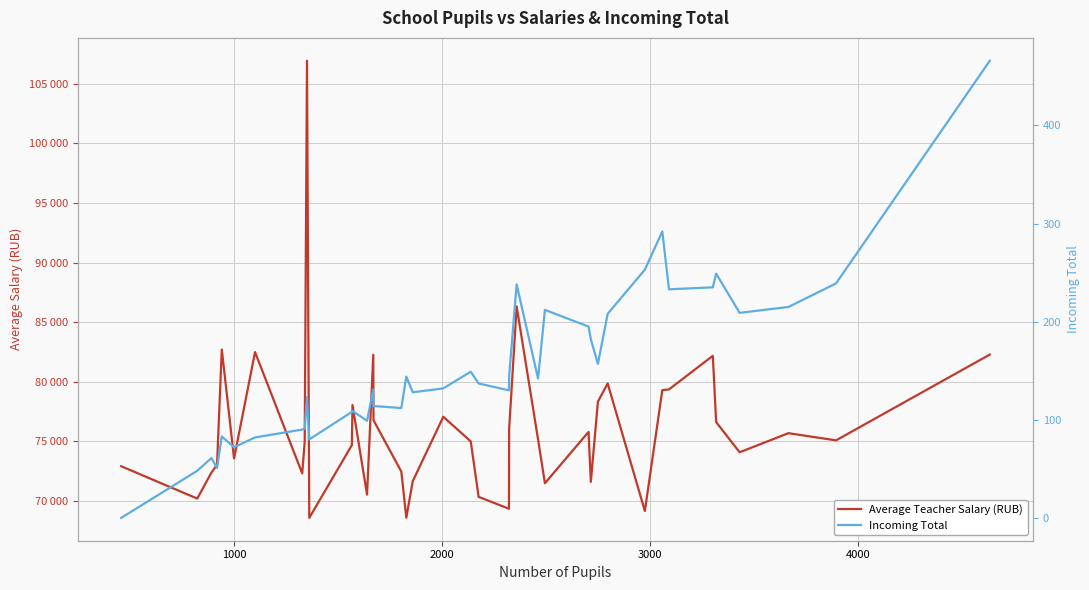

Is this an area chart (filled region under the line)?

No